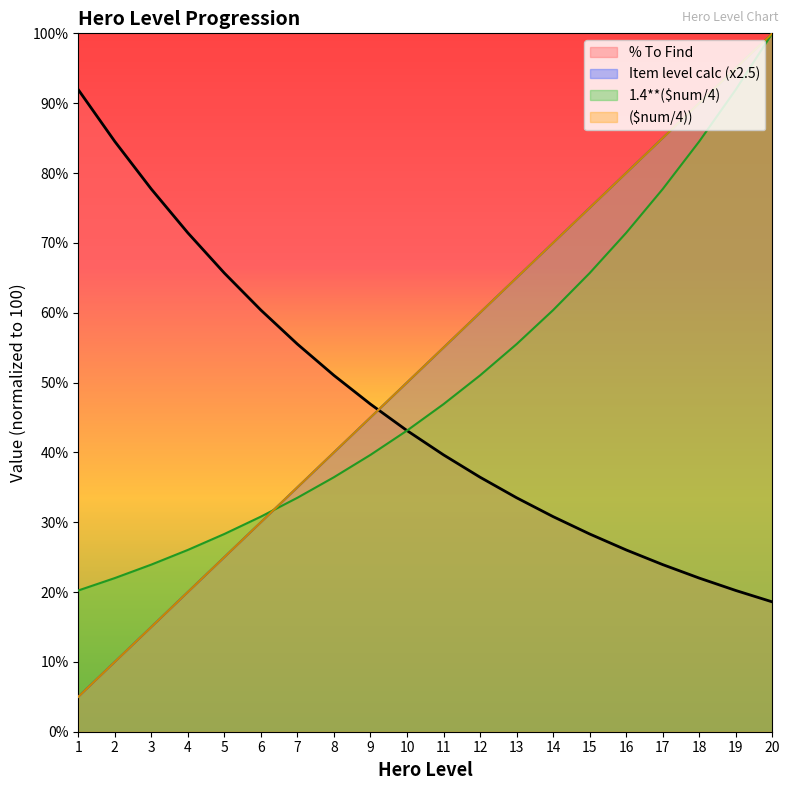

True or false: Item level calc (x2.5) and % To Find intersect in this chart.

True